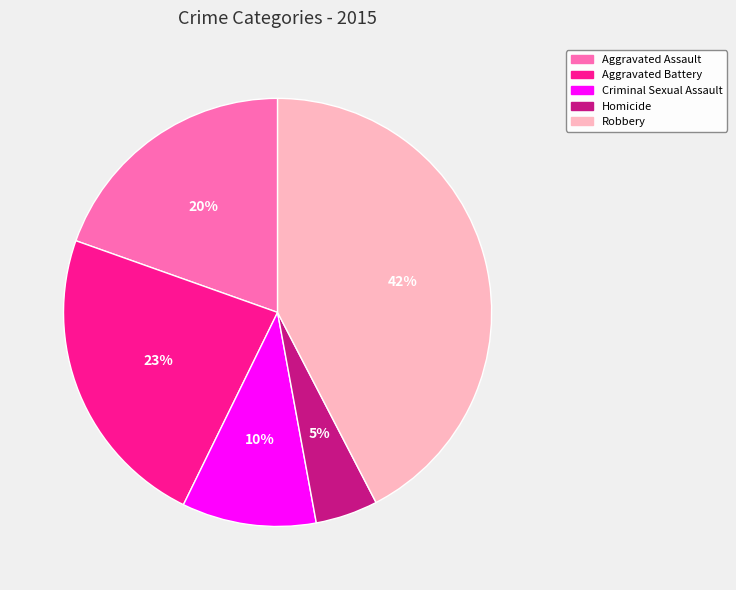

To the nearest percent, what is the combined percentage of Homicide and Criminal Sexual Assault?

15%